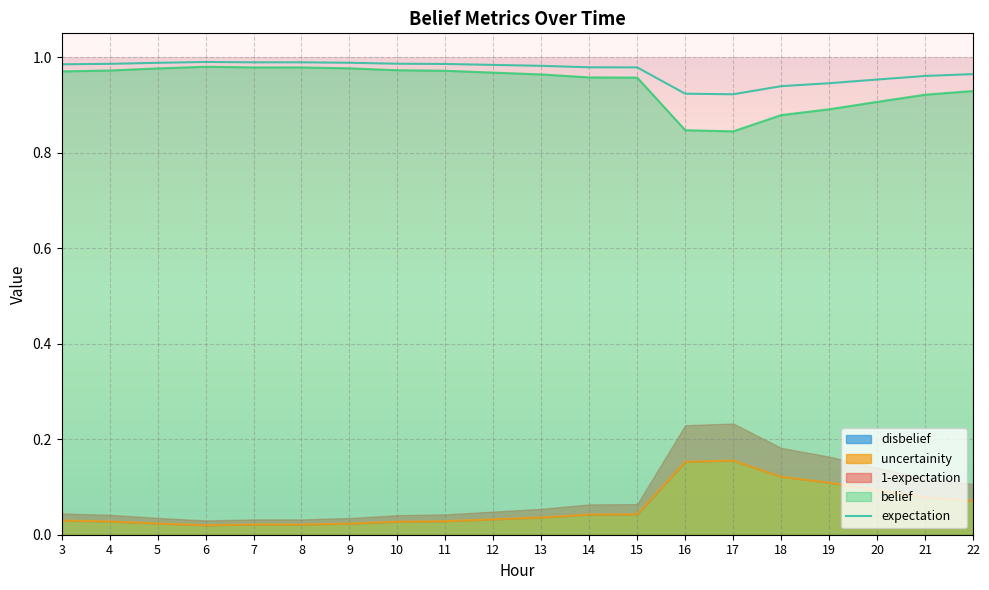

What is the maximum value shown in the chart?

1.0